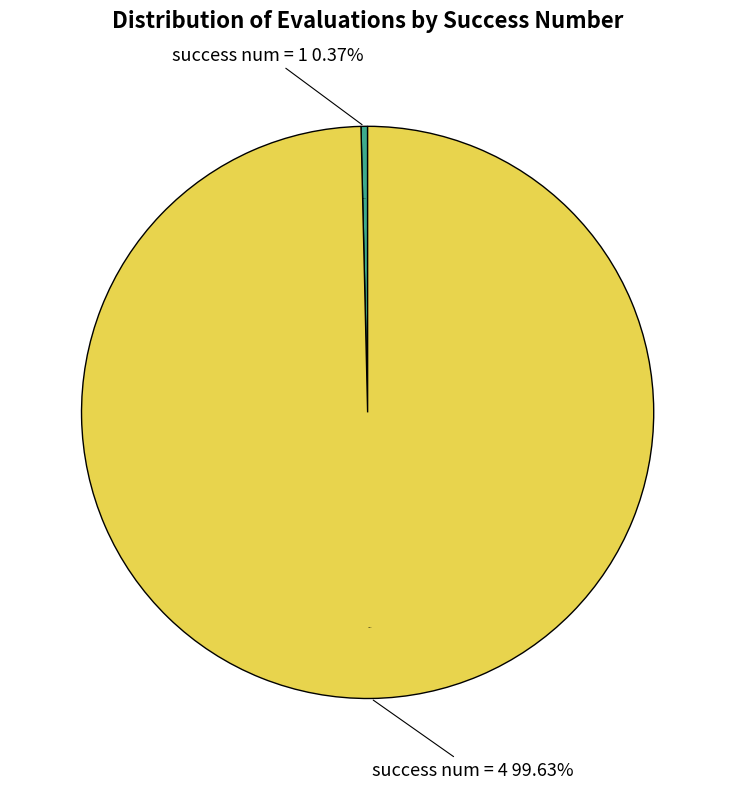

The success num = 4 slice represents 85% of the pie. True or false?

False